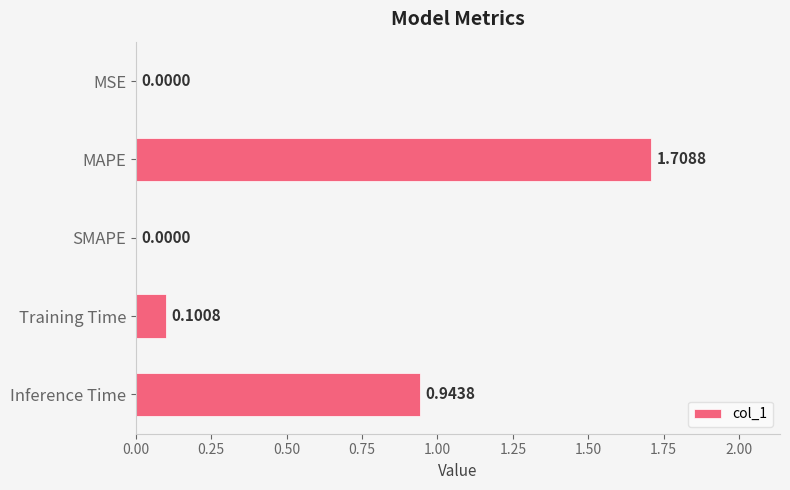

How many positive values are there?

4